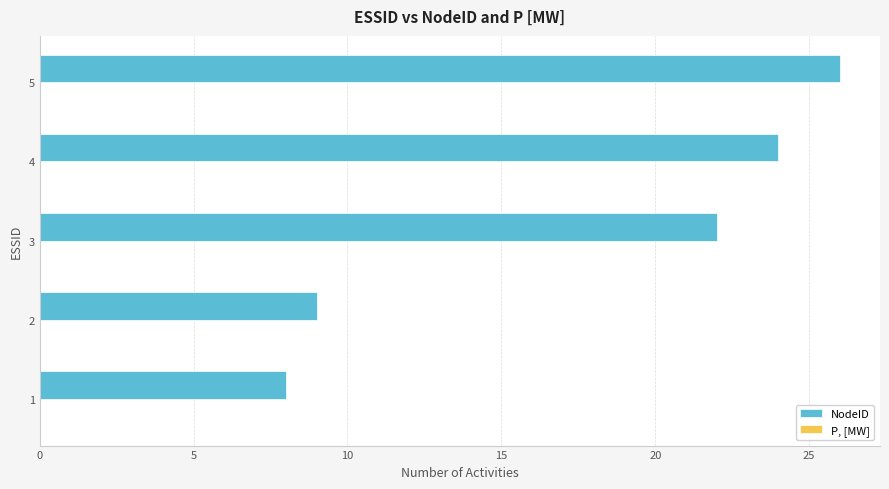

Does the chart contain stacked bars?

No